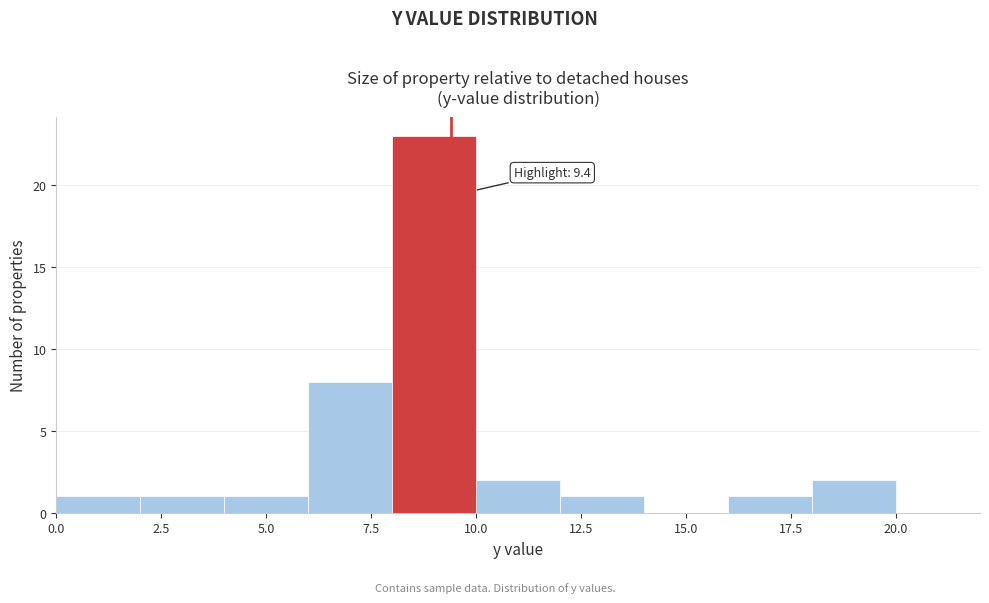

Which range on the x-axis has the tallest bar?

8 to 10